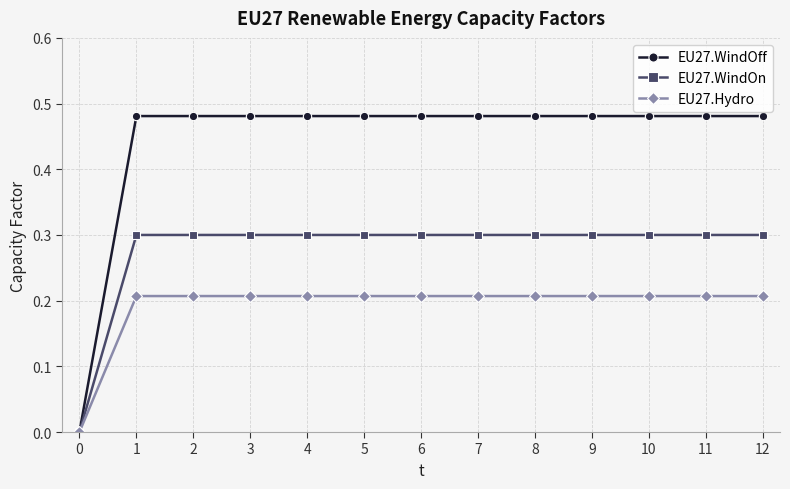

What is the spread (max minus min) of values at 12?

0.3